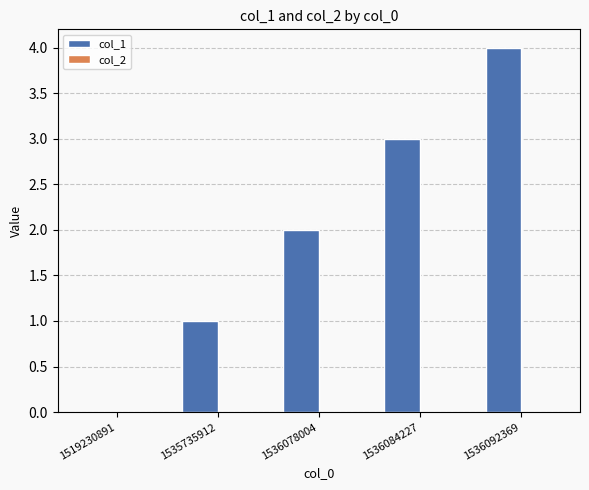

What is the ratio of the value at 1536078004 to the value at 1536092369?

0.5